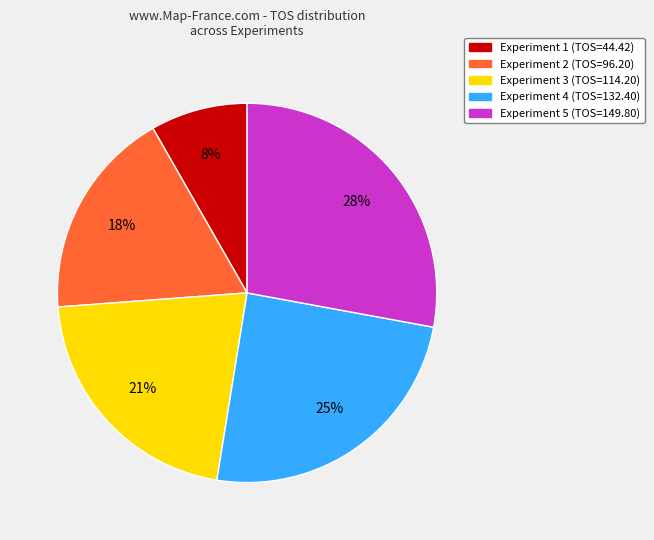

Count the number of slices in the pie.

5